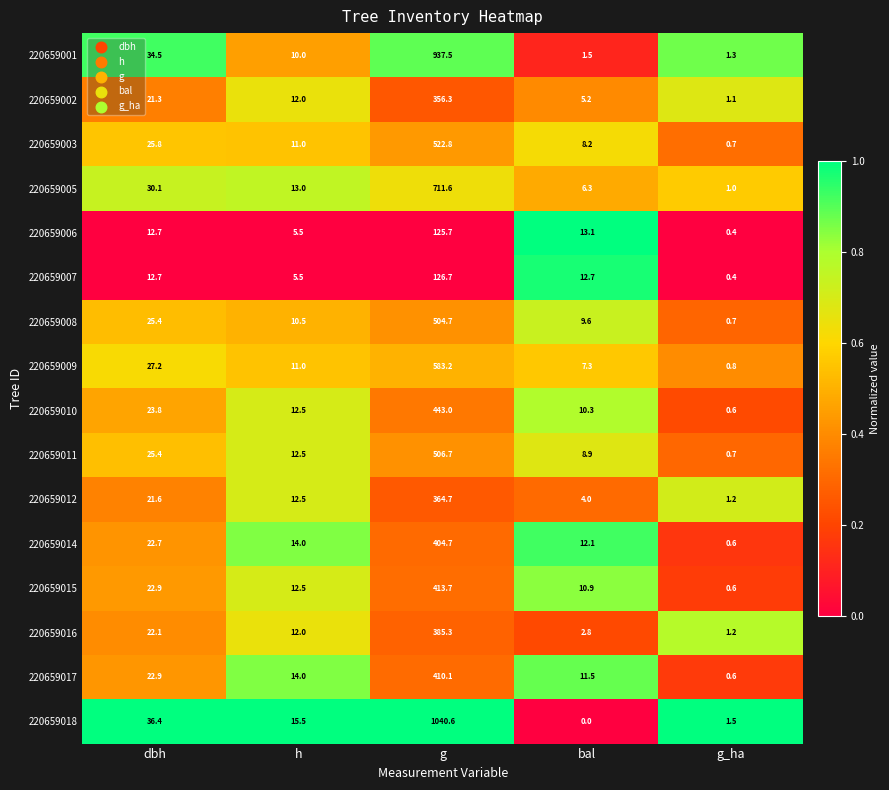

Rank the categories by 220659012 value from lowest to highest.

g_ha, bal, h, dbh, g